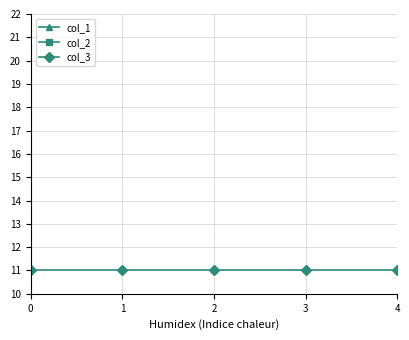

How many lines are shown in the chart?

3